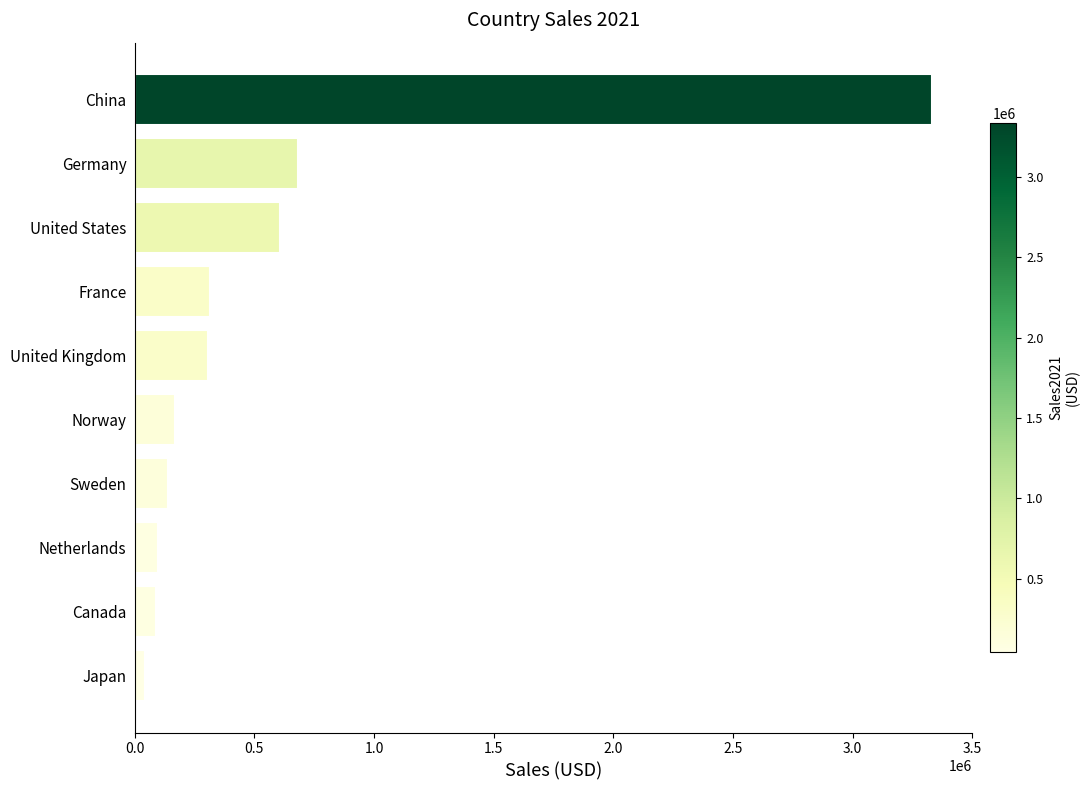

True or false: the data shows 315978 at France.

True